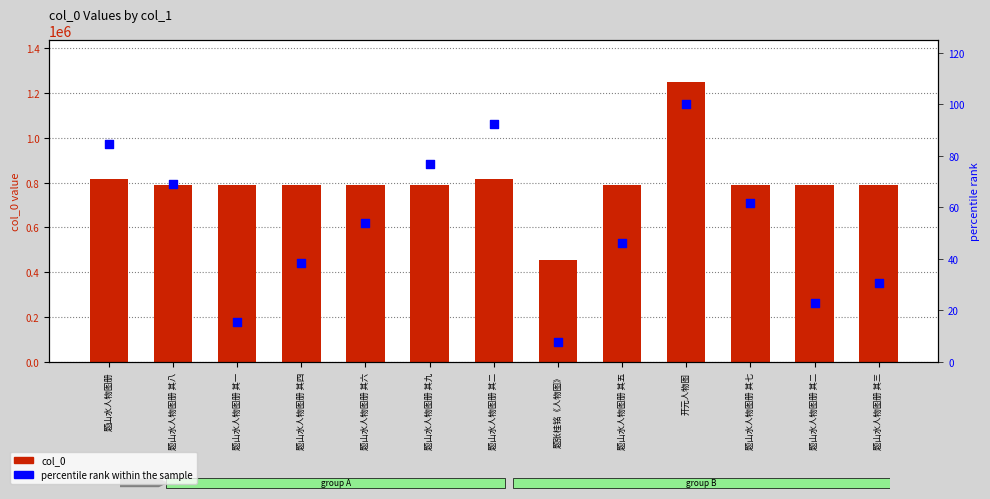

Which series has the largest total across all categories?

col_0